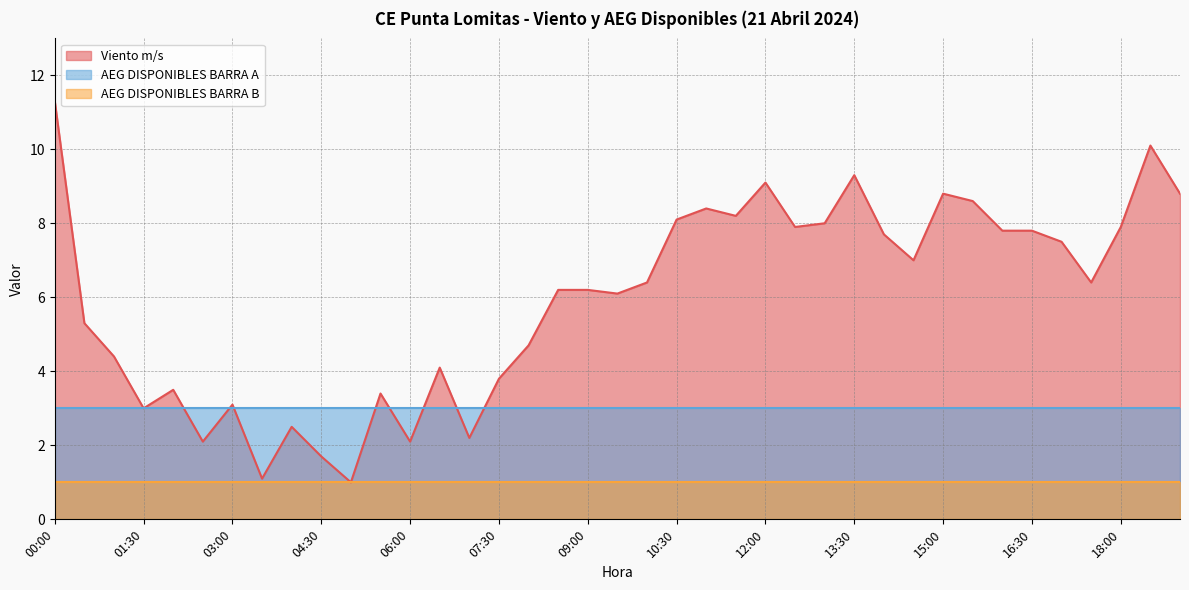

The value of AEG DISPONIBLES BARRA B at 08:00 is 1.0. True or false?

True